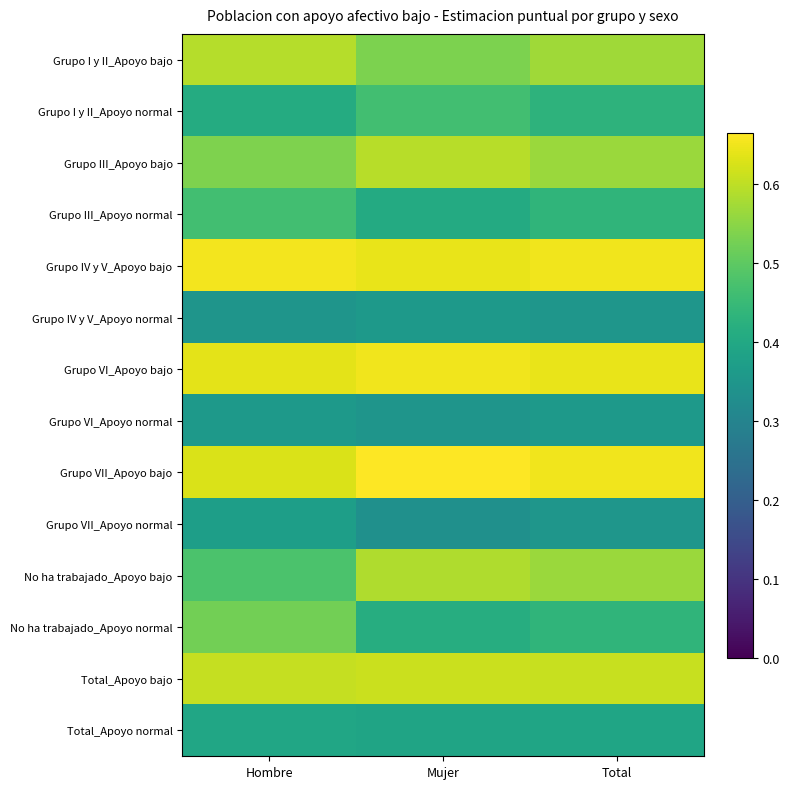

Reading left to right, what are all the values shown in this chart?

Grupo I y II_Apoyo bajo: Hombre=0.6	Mujer=0.5	Total=0.6
Grupo I y II_Apoyo normal: Hombre=0.4	Mujer=0.5	Total=0.4
Grupo III_Apoyo bajo: Hombre=0.5	Mujer=0.6	Total=0.6
Grupo III_Apoyo normal: Hombre=0.5	Mujer=0.4	Total=0.4
Grupo IV y V_Apoyo bajo: Hombre=0.7	Mujer=0.6	Total=0.7
Grupo IV y V_Apoyo normal: Hombre=0.3	Mujer=0.4	Total=0.3
Grupo VI_Apoyo bajo: Hombre=0.6	Mujer=0.7	Total=0.6
Grupo VI_Apoyo normal: Hombre=0.4	Mujer=0.3	Total=0.4
Grupo VII_Apoyo bajo: Hombre=0.6	Mujer=0.7	Total=0.7
Grupo VII_Apoyo normal: Hombre=0.4	Mujer=0.3	Total=0.3
No ha trabajado_Apoyo bajo: Hombre=0.5	Mujer=0.6	Total=0.6
No ha trabajado_Apoyo normal: Hombre=0.5	Mujer=0.4	Total=0.4
Total_Apoyo bajo: Hombre=0.6	Mujer=0.6	Total=0.6
Total_Apoyo normal: Hombre=0.4	Mujer=0.4	Total=0.4